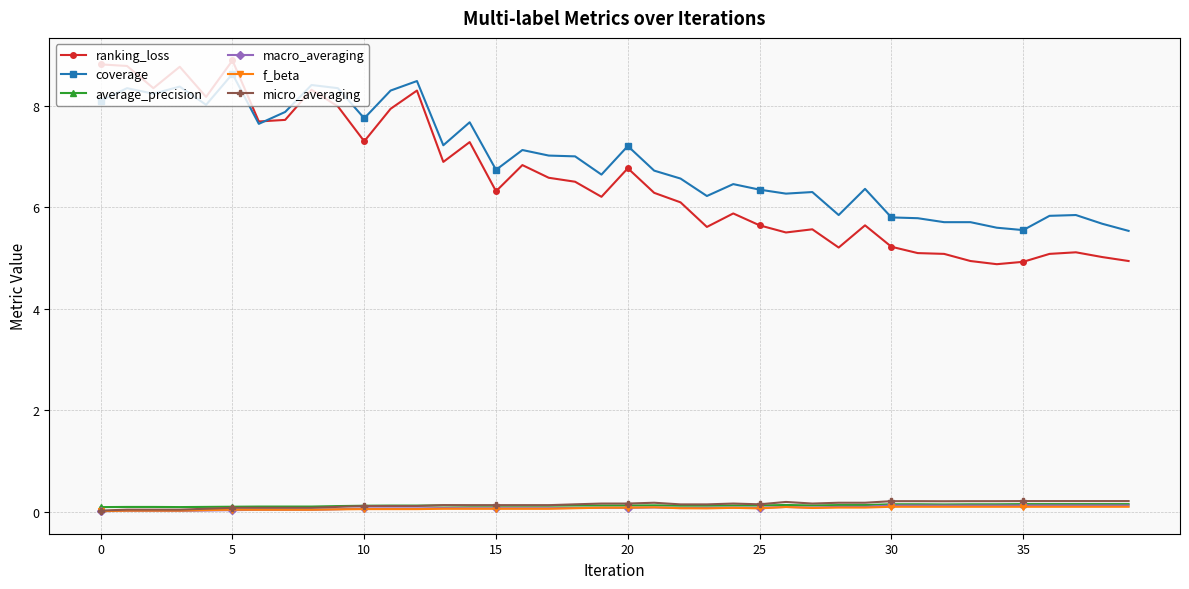

Which series has the largest range (max minus min)?

ranking_loss